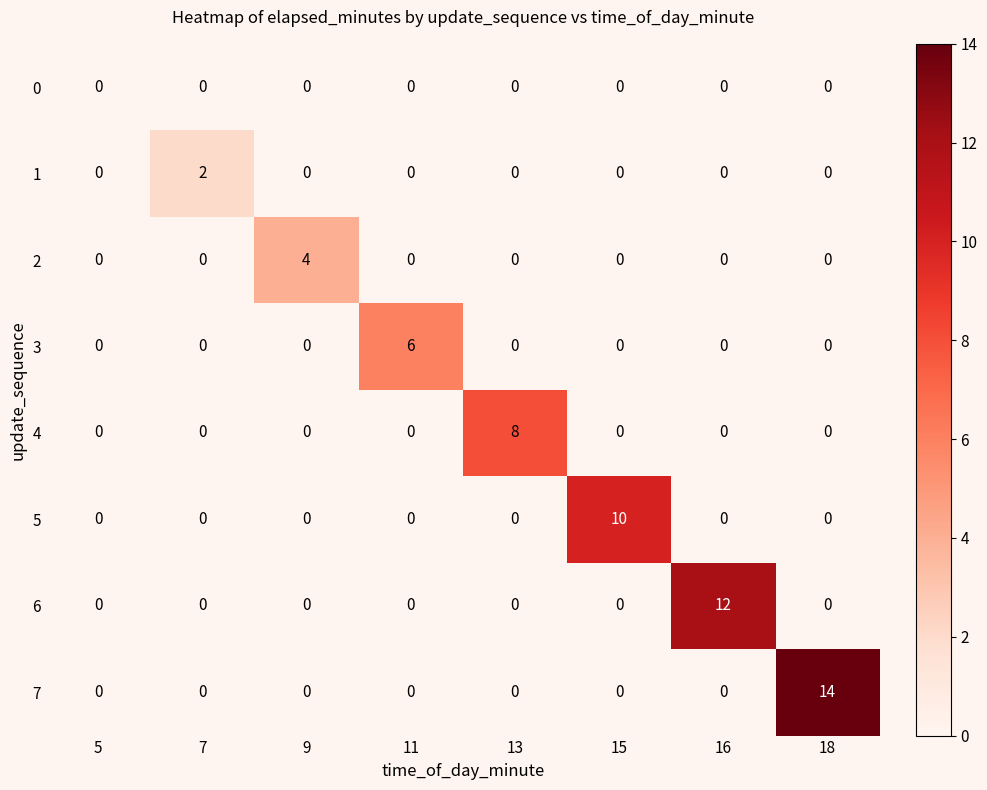

What is the total value across all series at 15?

10